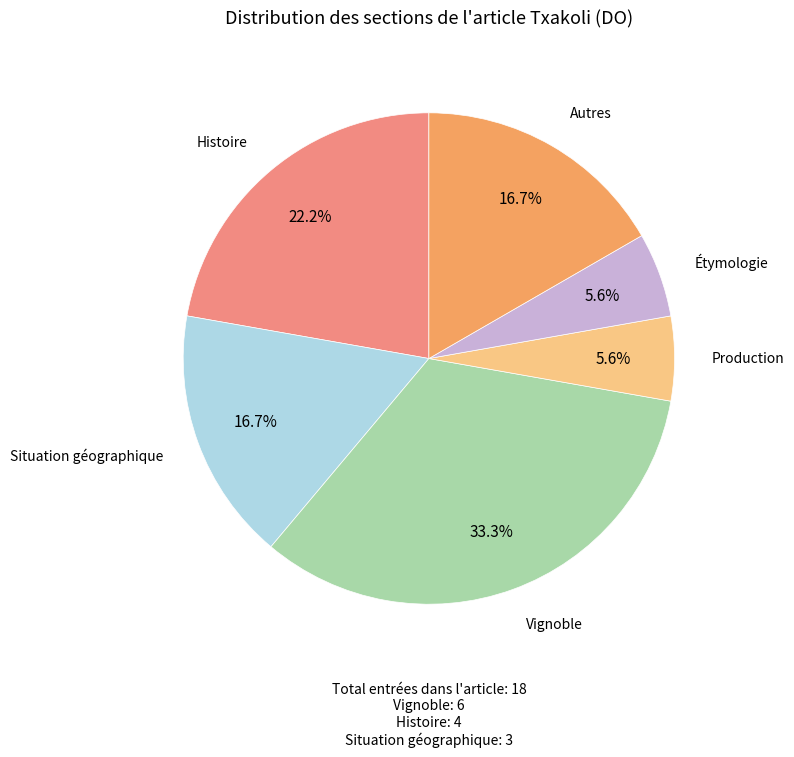

Is there a majority slice in this chart?

No